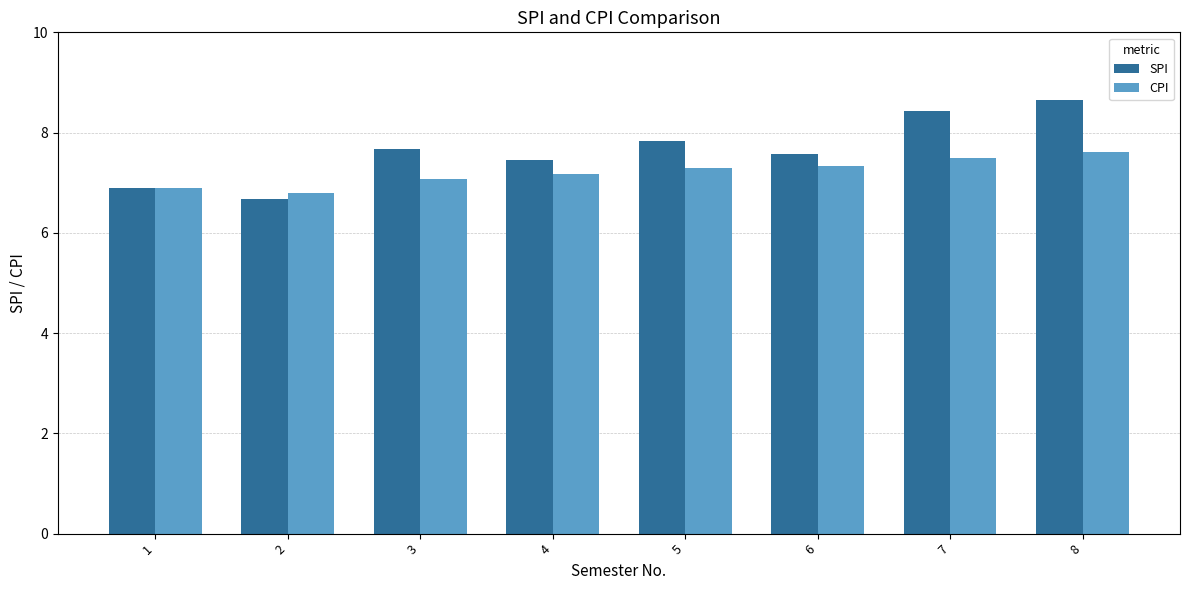

What is the smallest value displayed?

6.7